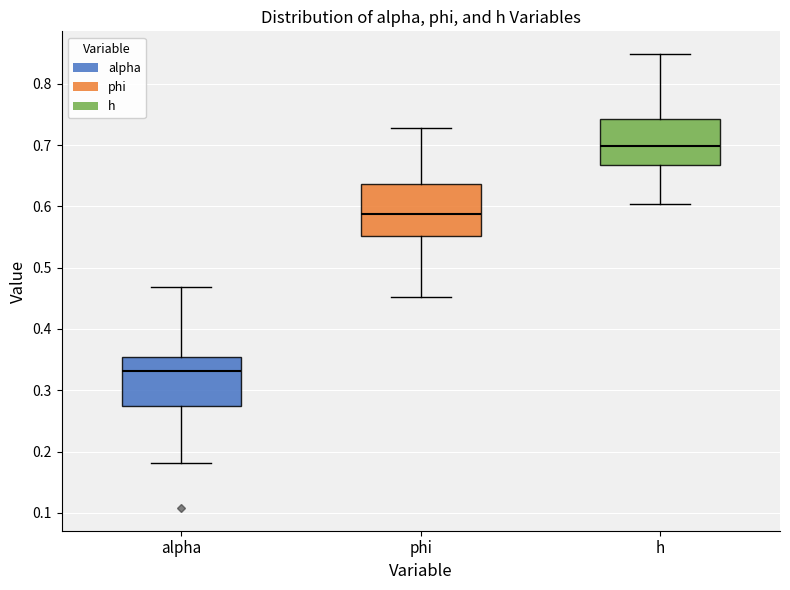

Reading left to right, read every box against the y-axis: the position of its median line, the range the box covers, and the ends of its whiskers. The values are not printed on the chart, so give them approximately, as read against the axis.

alpha: median 0.33, box 0.27 to 0.35, whiskers 0.18 to 0.47
phi: median 0.59, box 0.55 to 0.64, whiskers 0.45 to 0.73
h: median 0.70, box 0.67 to 0.74, whiskers 0.60 to 0.85